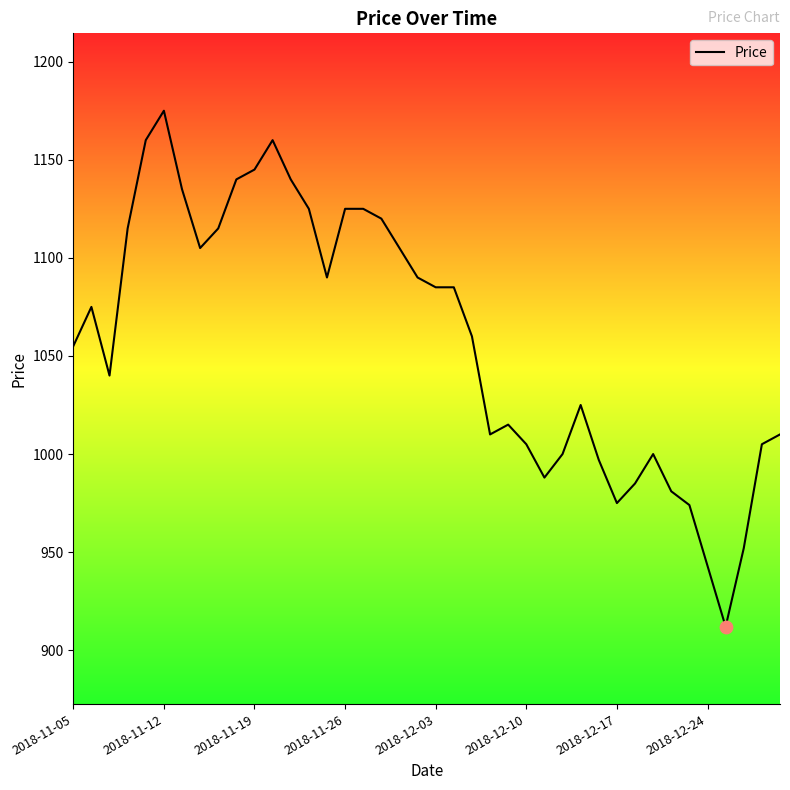

What is the difference between the maximum and minimum values?

263